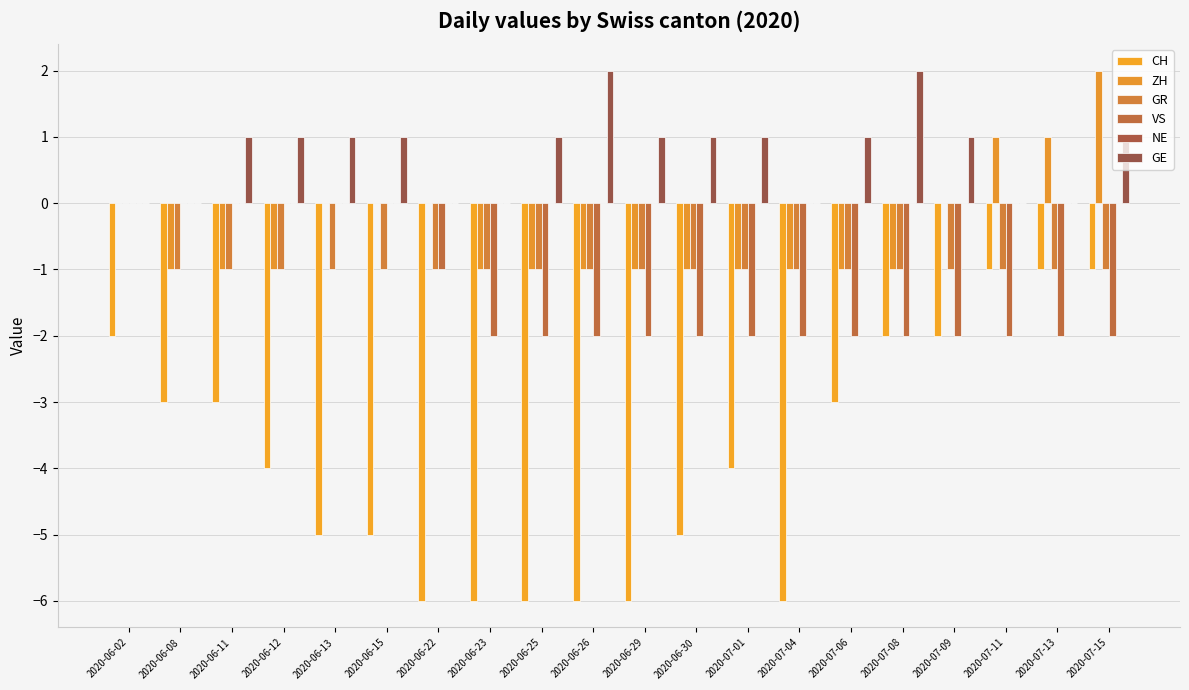

The value of GE at 2020-07-01 is 1. True or false?

True